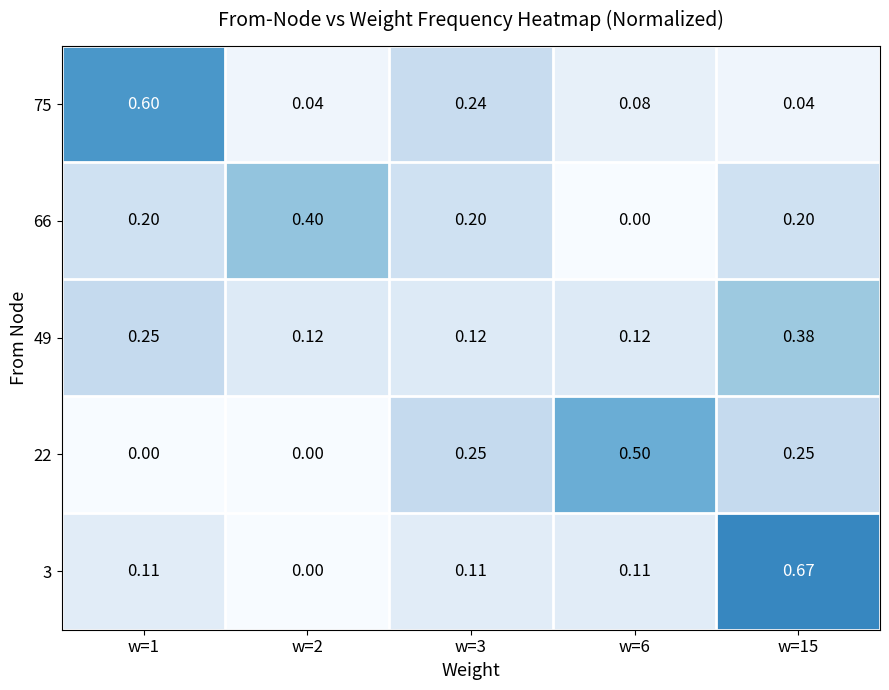

Is the value of 22 at w=2 greater than the value of 66 at w=3?

No